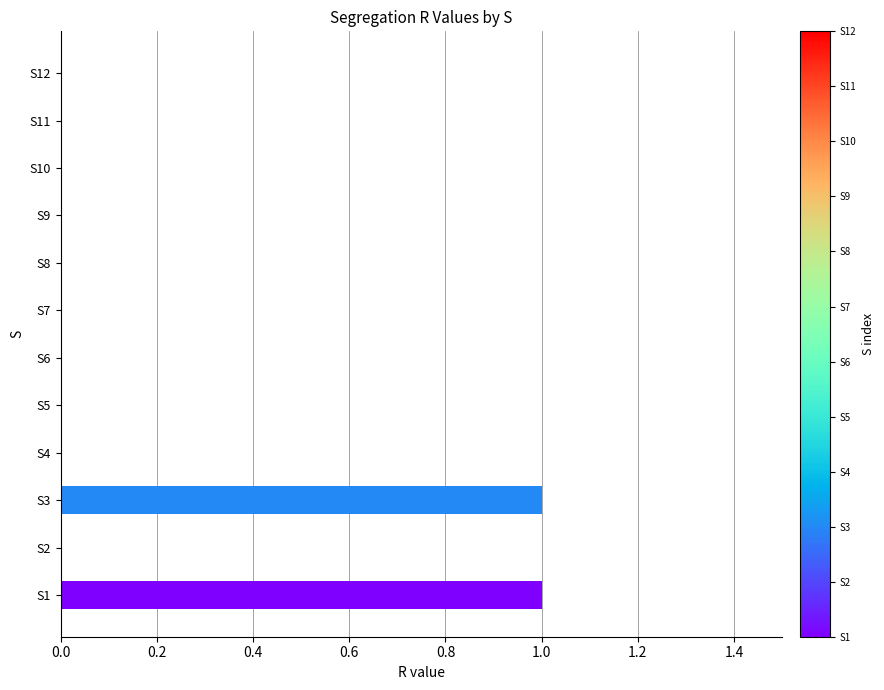

Between S10 and S3, which is larger?

S3